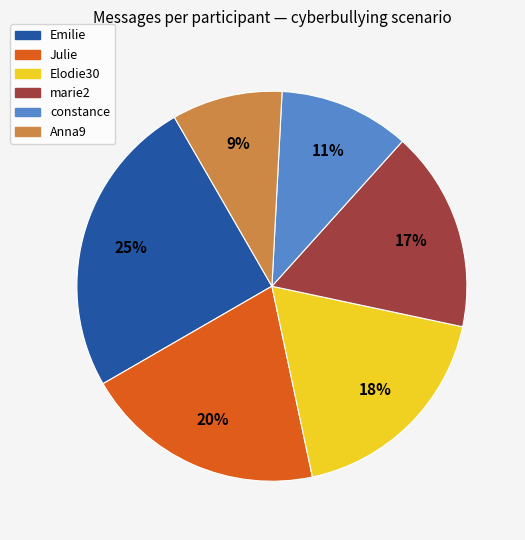

To the nearest percent, what is the average slice percentage?

17%